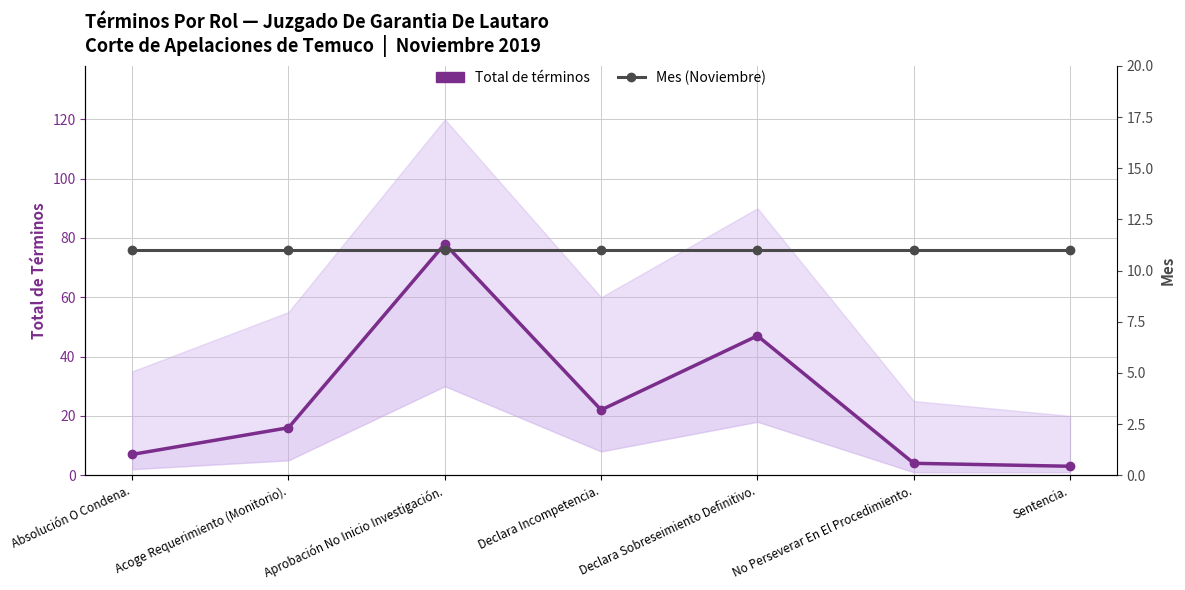

Reading right to left, transcribe all the data shown in this chart.

Total de términos: Sentencia.=3	No Perseverar En El Procedimiento.=4	Declara Sobreseimiento Definitivo.=47	Declara Incompetencia.=22	Aprobación No Inicio Investigación.=78	Acoge Requerimiento (Monitorio).=16	Absolución O Condena.=7
Mes (Noviembre): Sentencia.=11	No Perseverar En El Procedimiento.=11	Declara Sobreseimiento Definitivo.=11	Declara Incompetencia.=11	Aprobación No Inicio Investigación.=11	Acoge Requerimiento (Monitorio).=11	Absolución O Condena.=11